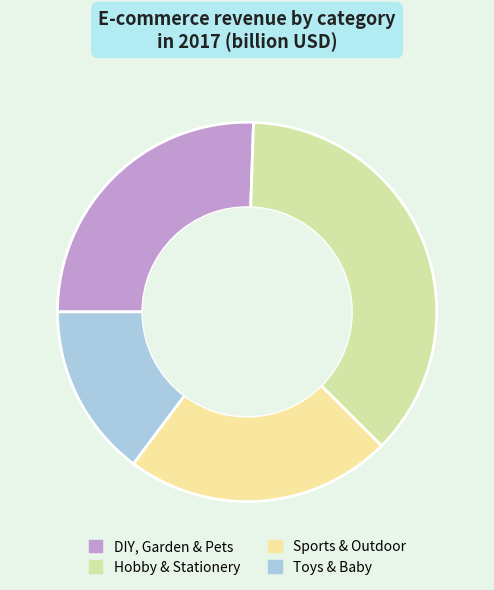

The Hobby & Stationery slice represents 42% of the pie. True or false?

False